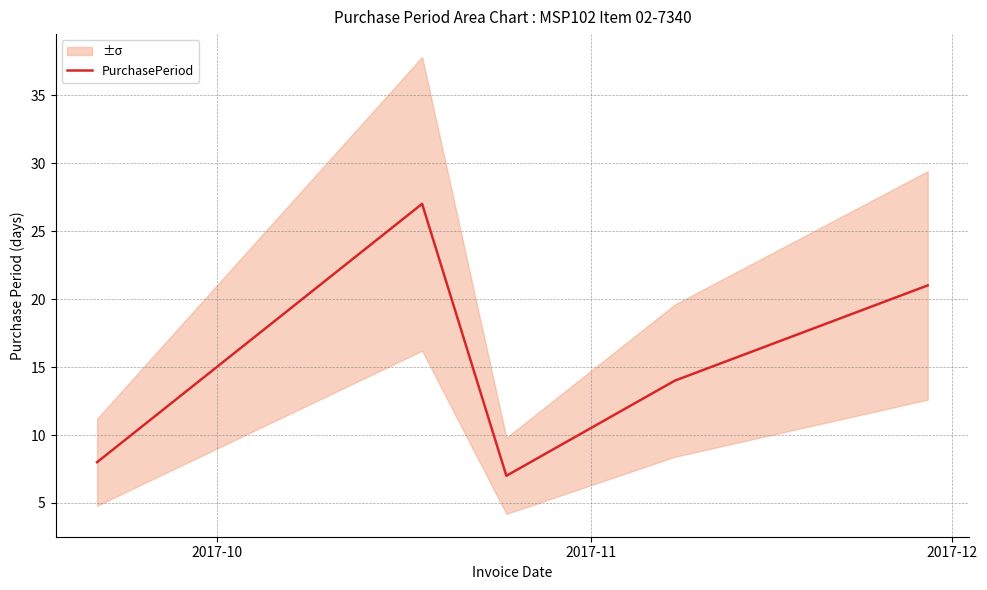

How many series are shown in this chart?

1